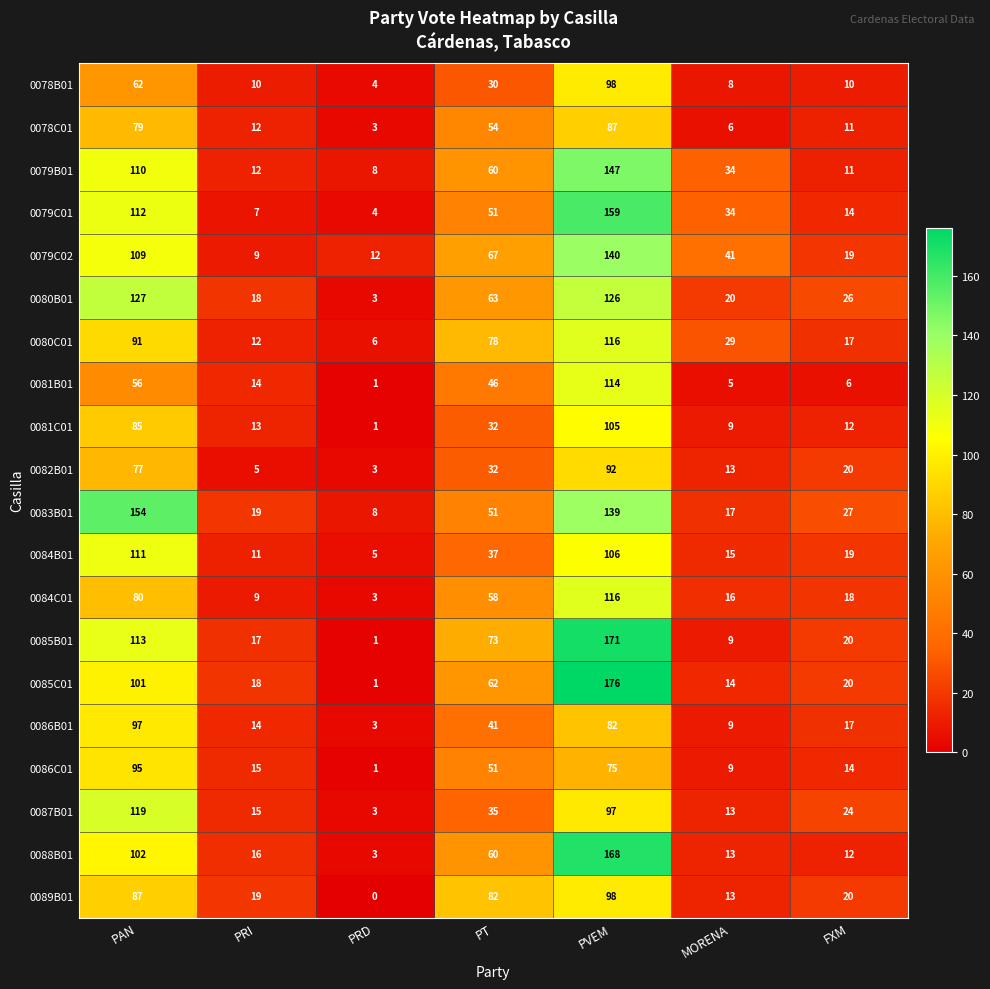

Where is 0081B01 nearest to the value 57?

PAN